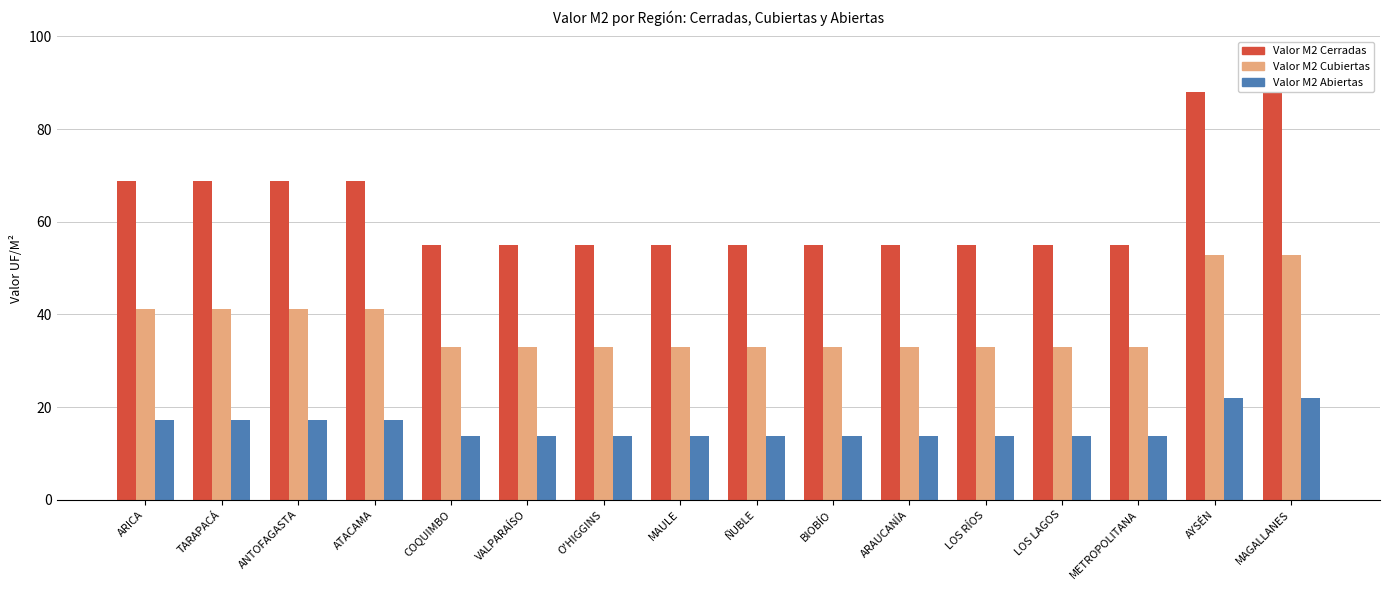

What is the value of the Valor M2 Cubiertas bar at the 6th from the left?

33.0